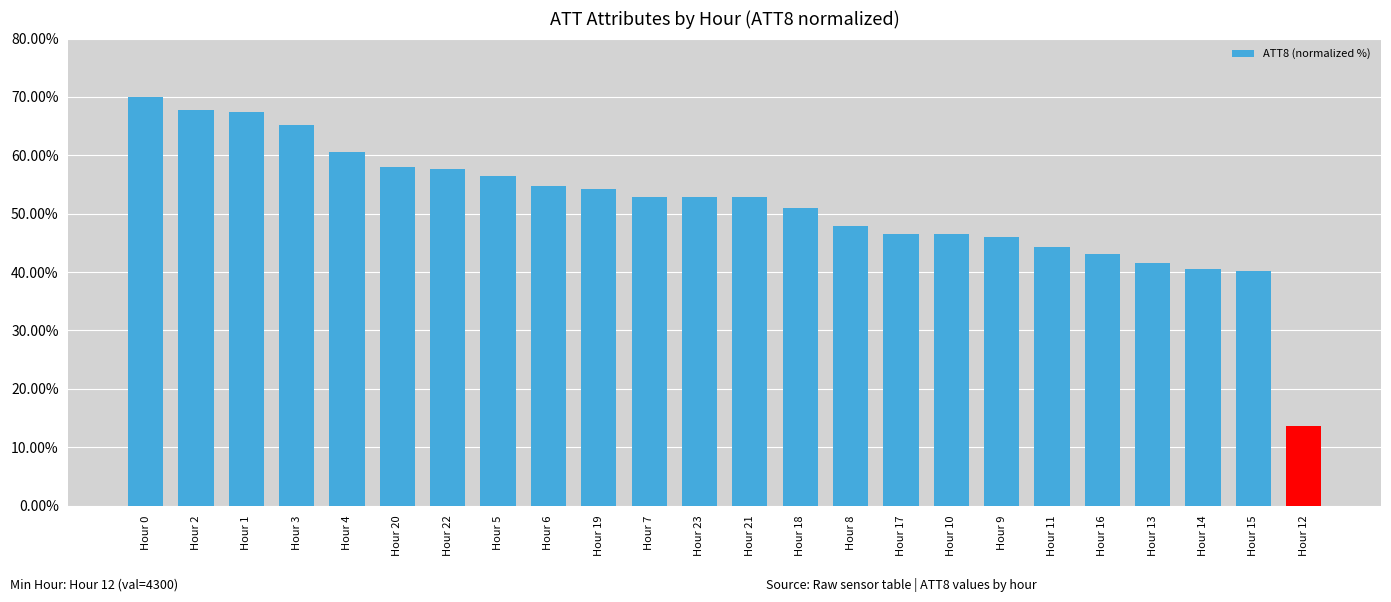

What is the ratio of the value at Hour 17 to the value at Hour 10?

1.0